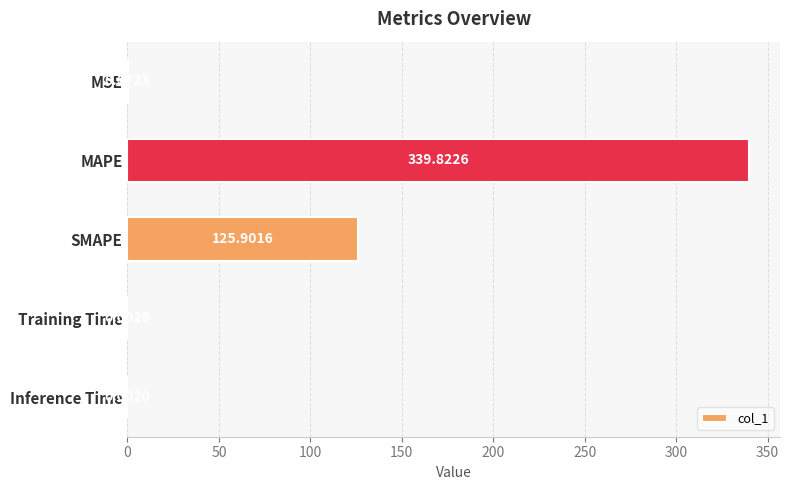

Count the number of data series in this chart.

1